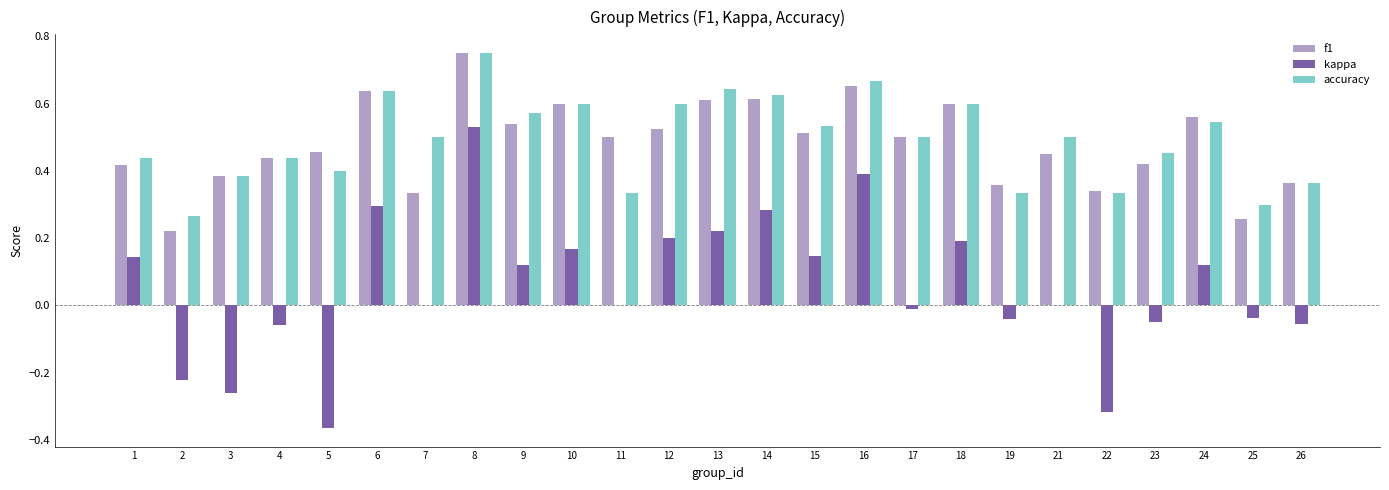

At which category is the sum across all series the highest?

8